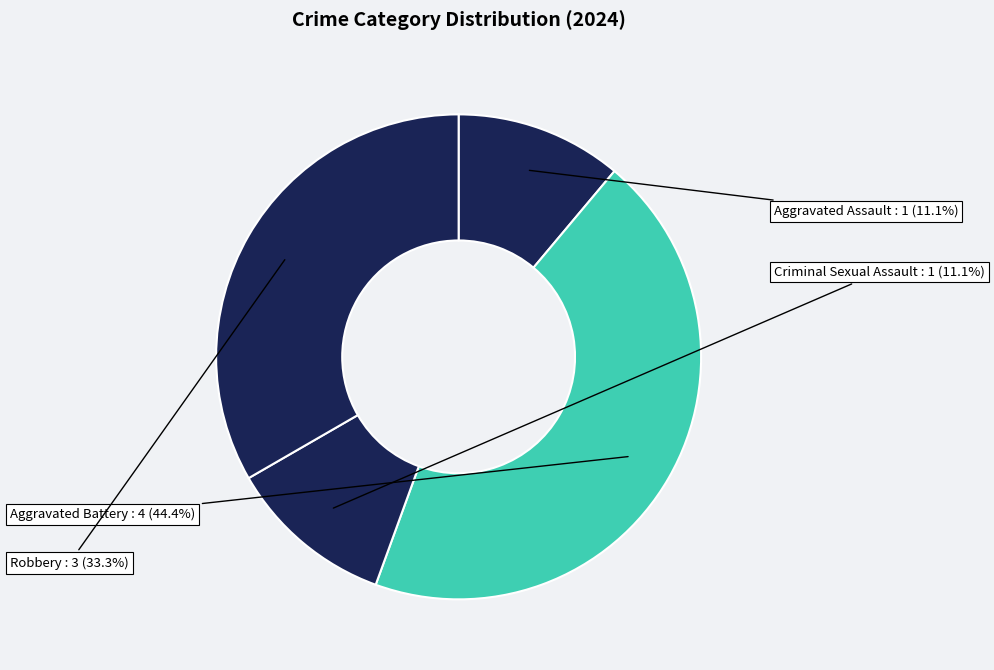

To the nearest percent, what portion does Aggravated Assault represent?

11%